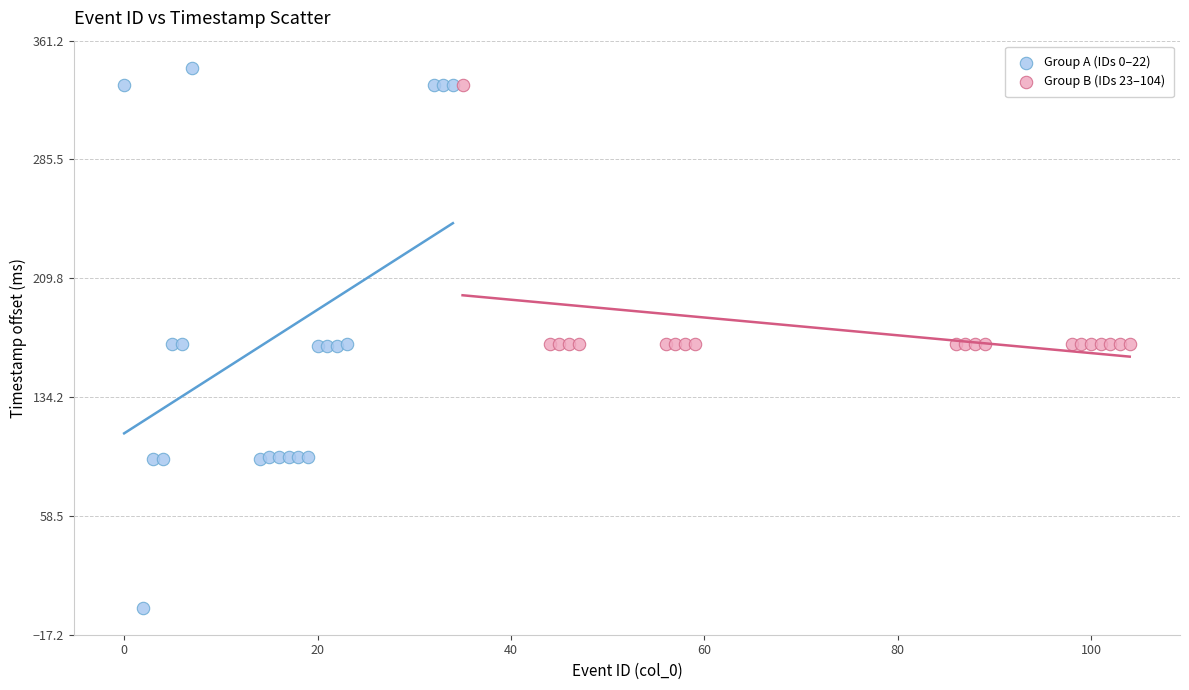

Which series has the largest Y range (max minus min)?

Group A (IDs 0–22)